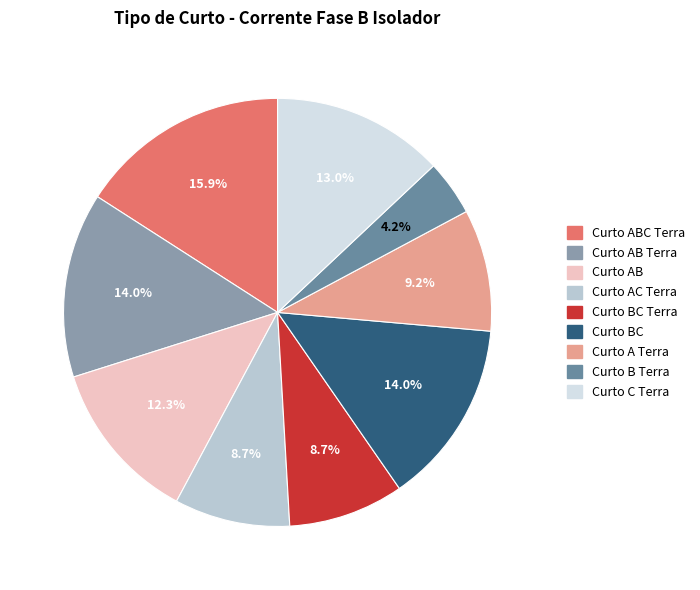

To the nearest percent, what is the average slice percentage?

11%